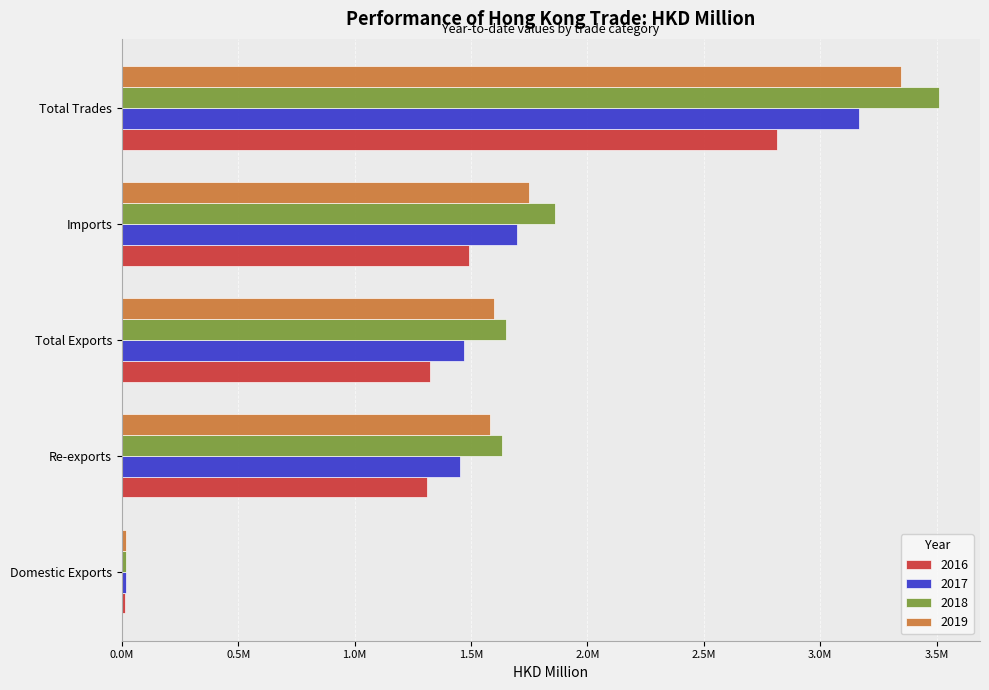

What are all the series names shown in the legend?

2016, 2017, 2018, 2019